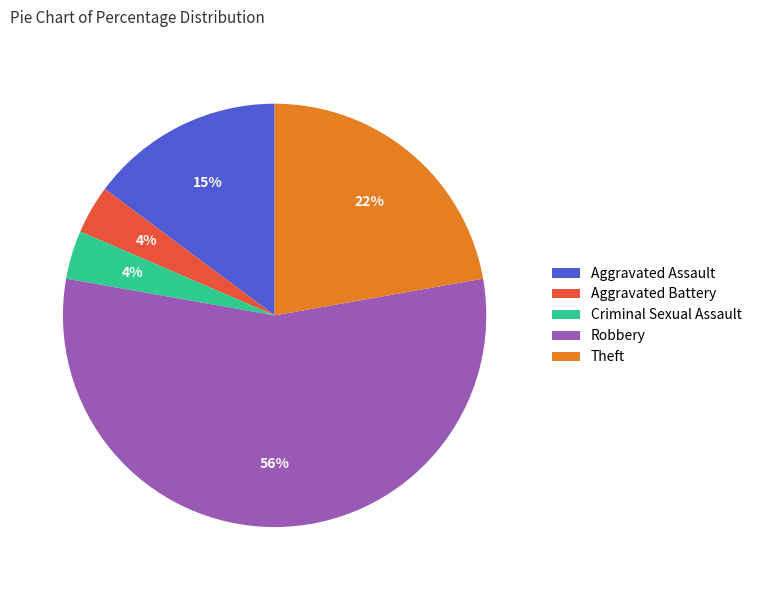

Which slice is the largest?

Robbery